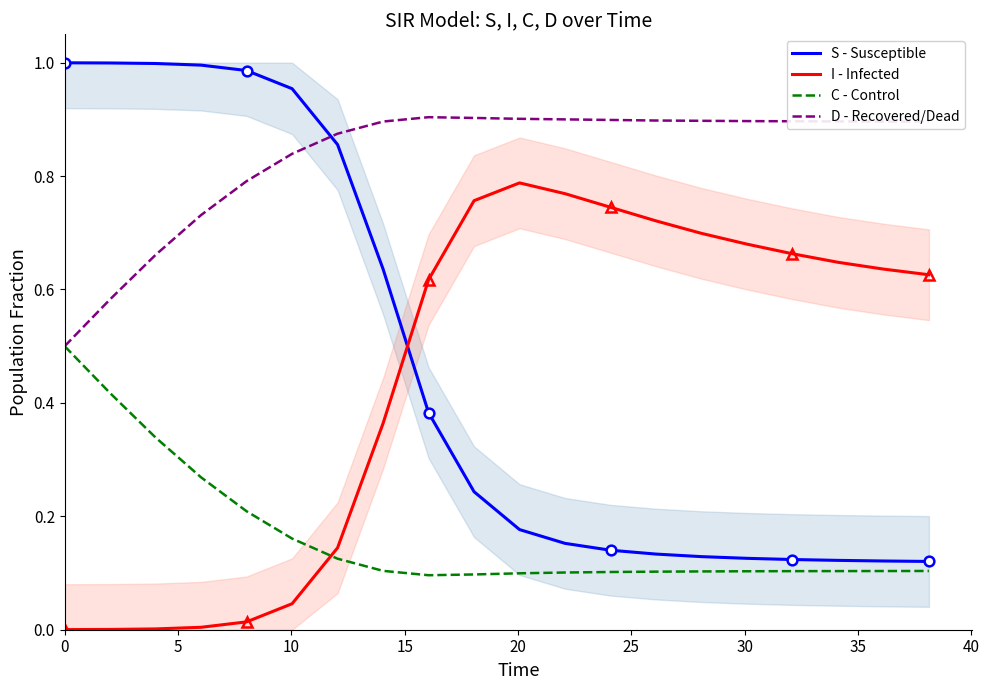

How many times do I - Infected and C - Control cross each other?

1